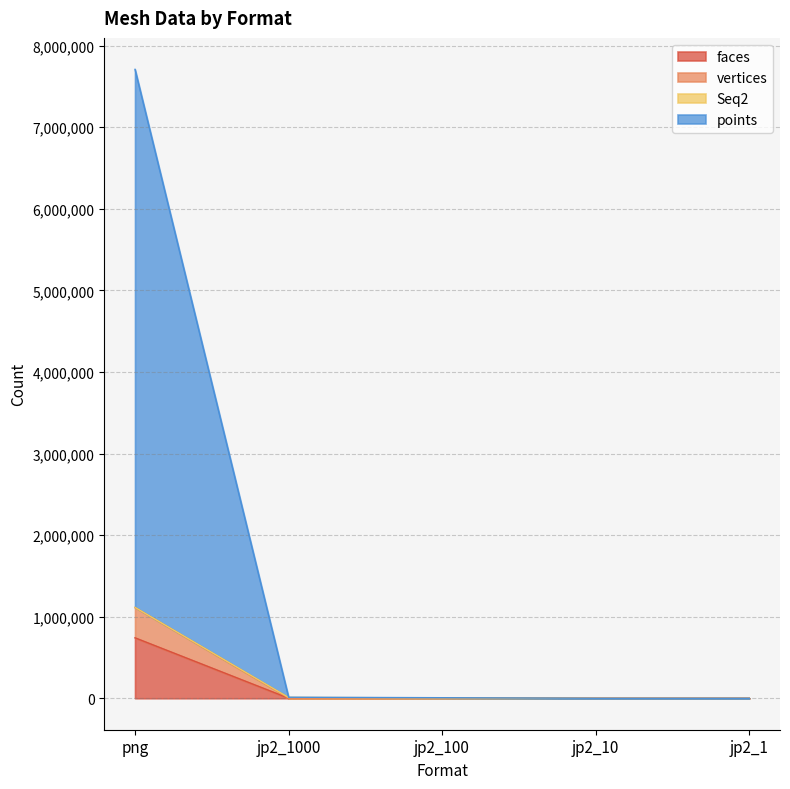

The vertices series shows 663 at jp2_100. True or false?

False